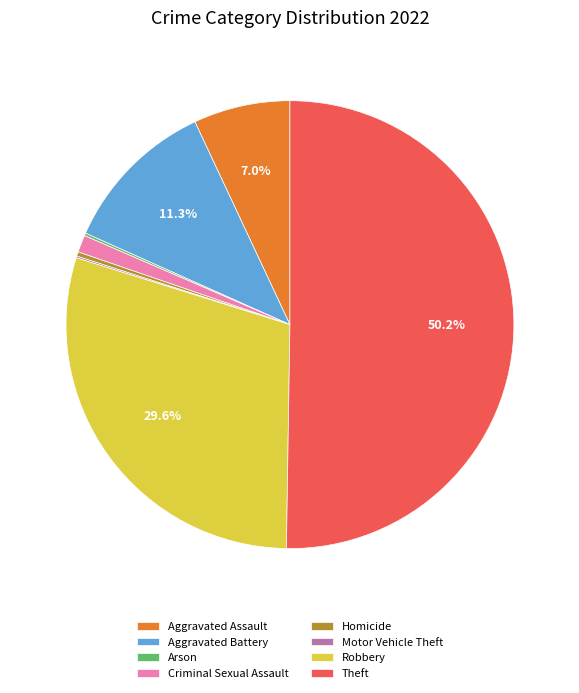

Do Theft and Aggravated Assault together represent more than half of the pie?

Yes